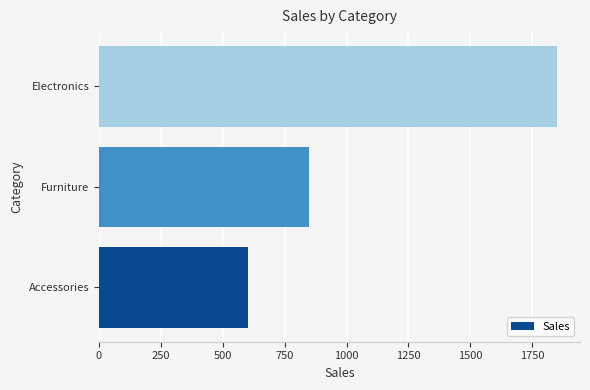

What is the difference between the values at Electronics and Furniture?

1000